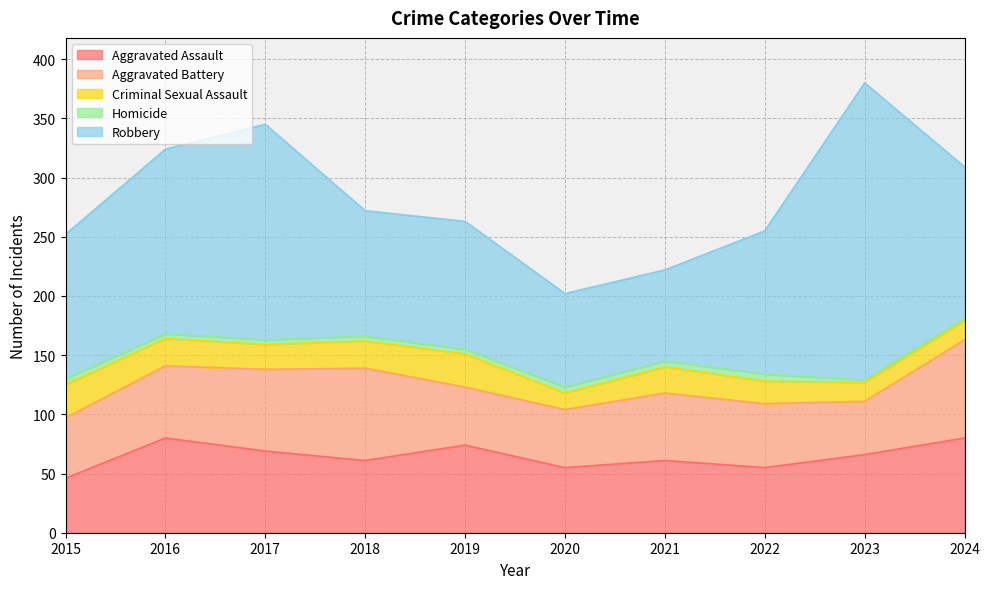

What is the value of the Homicide point at the 5th from the left?

4